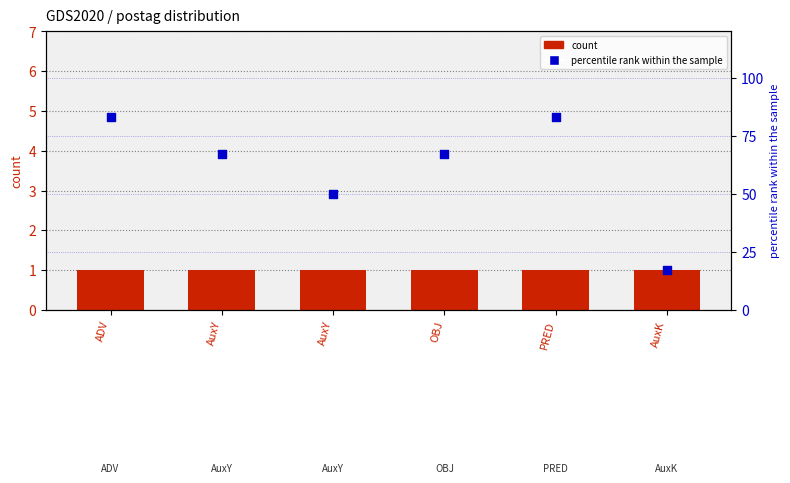

Is the value of percentile rank within the sample at AuxK greater than the value of count at PRED?

Yes